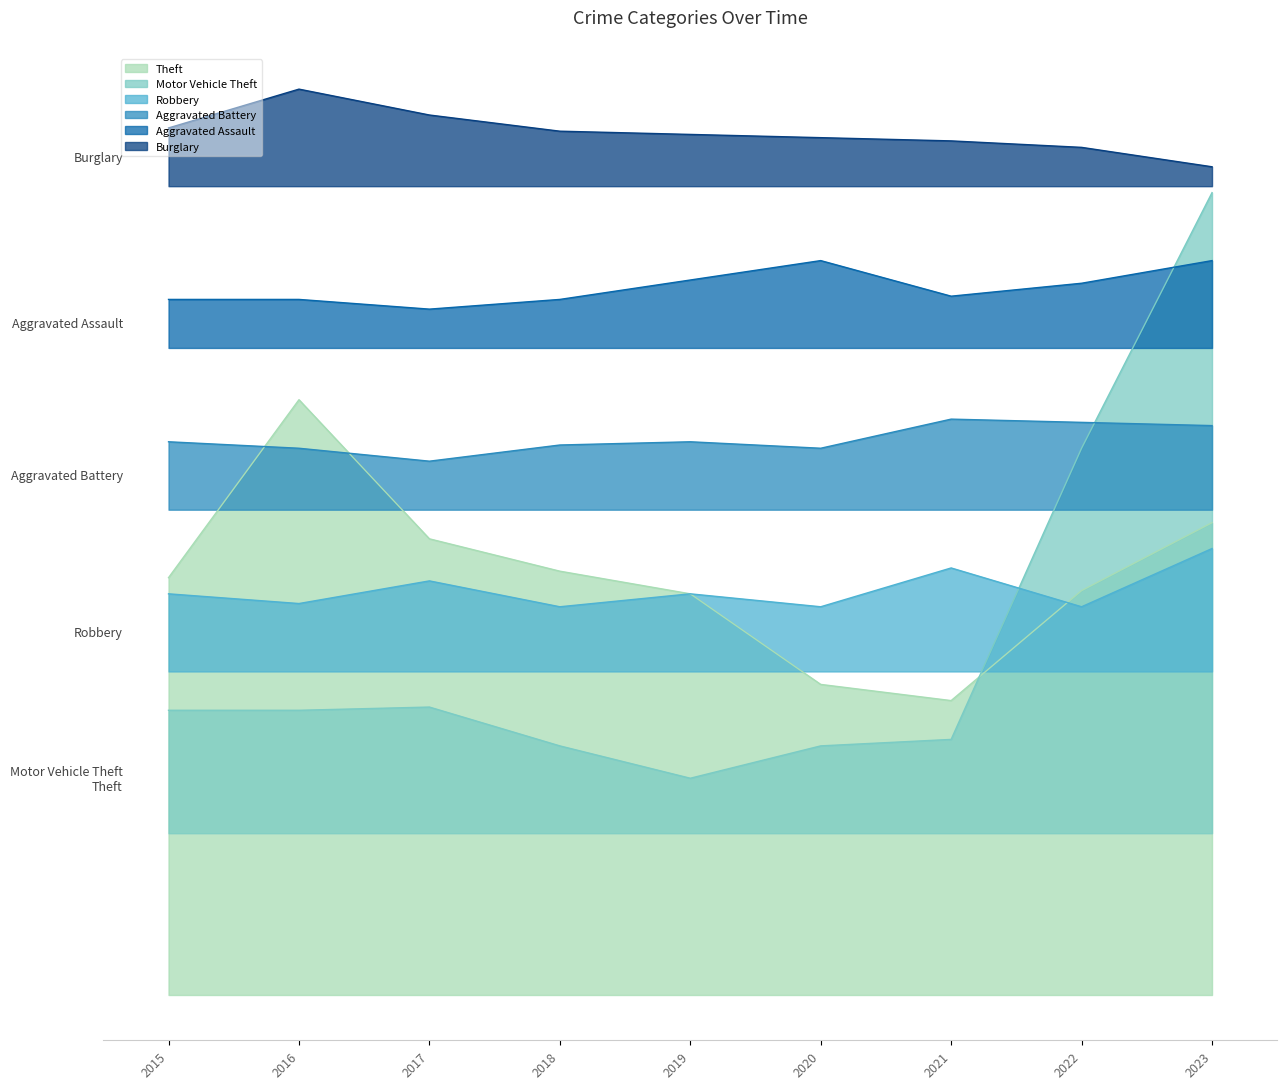

How many interior local peaks does the Theft series have?

1